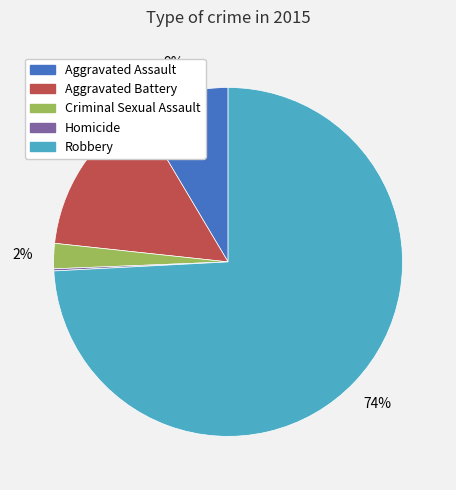

Do Aggravated Assault and Aggravated Battery together represent more than half of the pie?

No